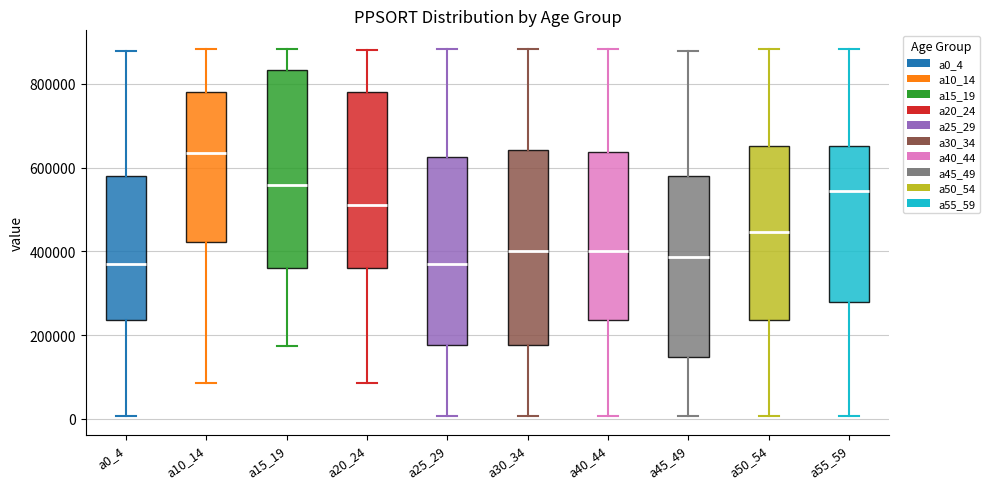

Where is the upper edge of the box for a40_44 on the y-axis? The values are not printed on the chart, so give them approximately, as read against the axis.

640000